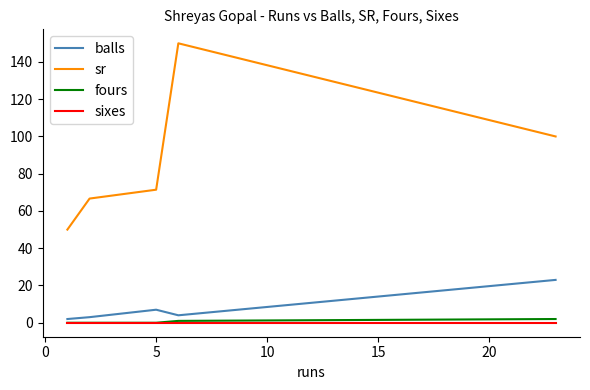

Rank the series by their maximum value, from lowest to highest.

sixes, fours, balls, sr